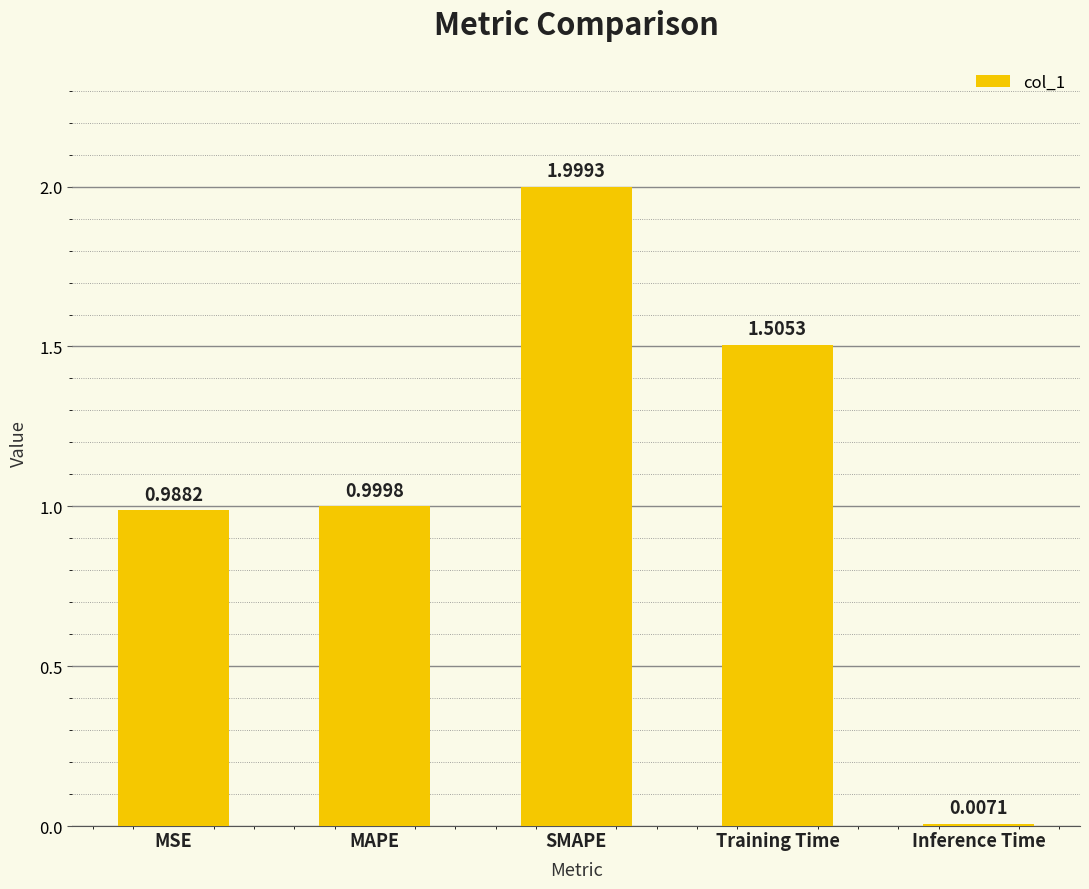

What is the sum of all values?

5.5